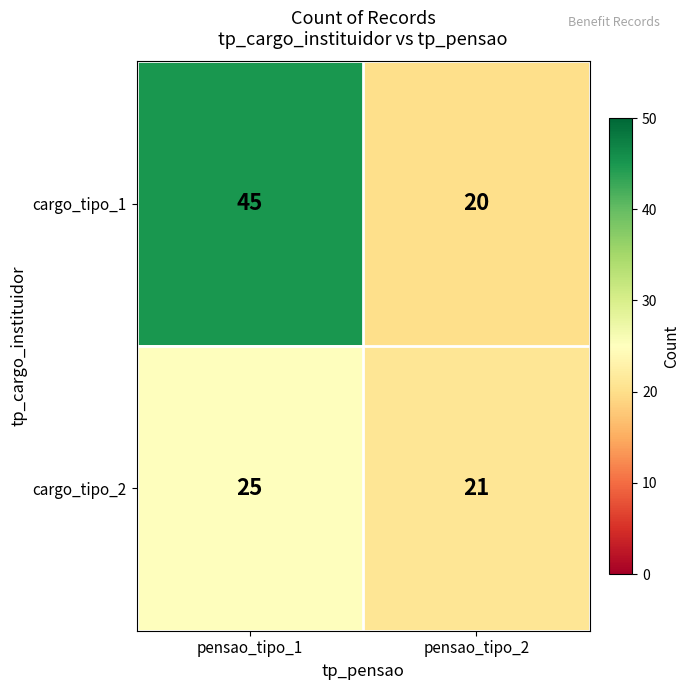

What value does the cargo_tipo_1 series have at pensao_tipo_1?

45